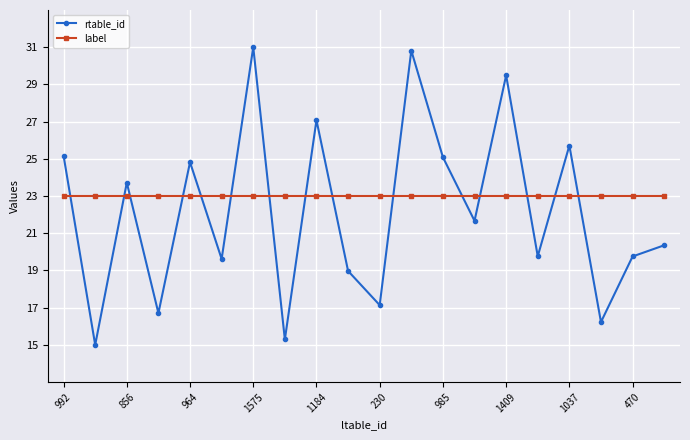

At how many categories does at least one series exceed 29?

3